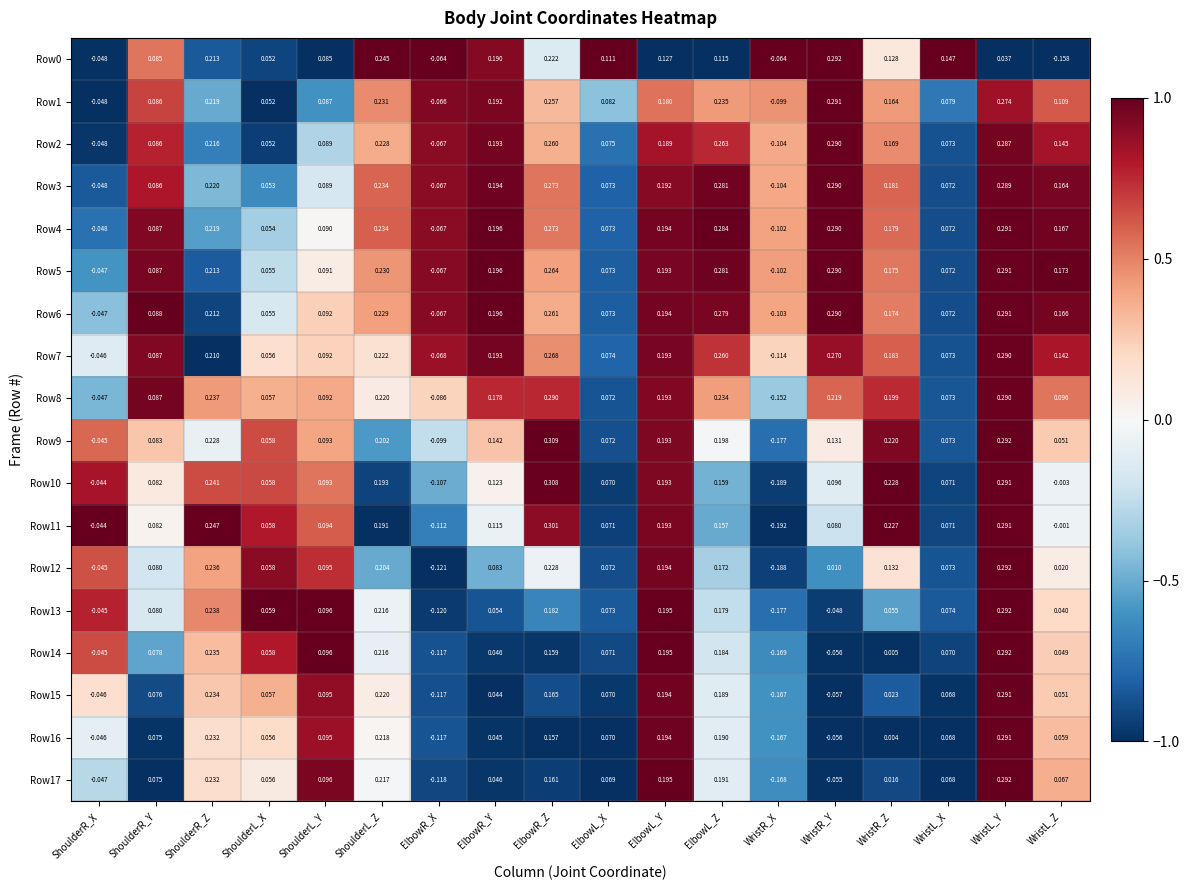

At which category is the sum across all series the highest?

WristL_Y